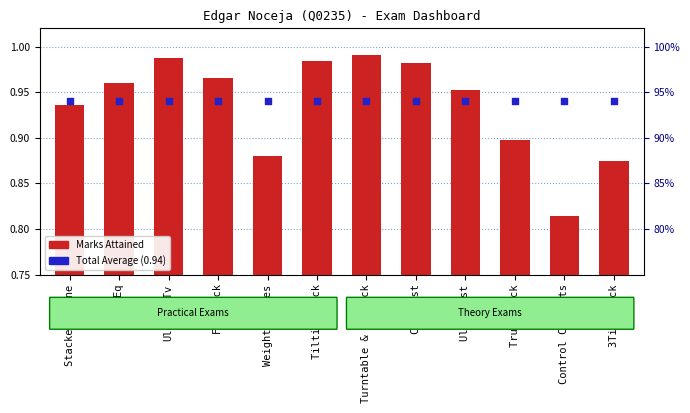

Which series has the widest spread of Y values?

Marks Attained